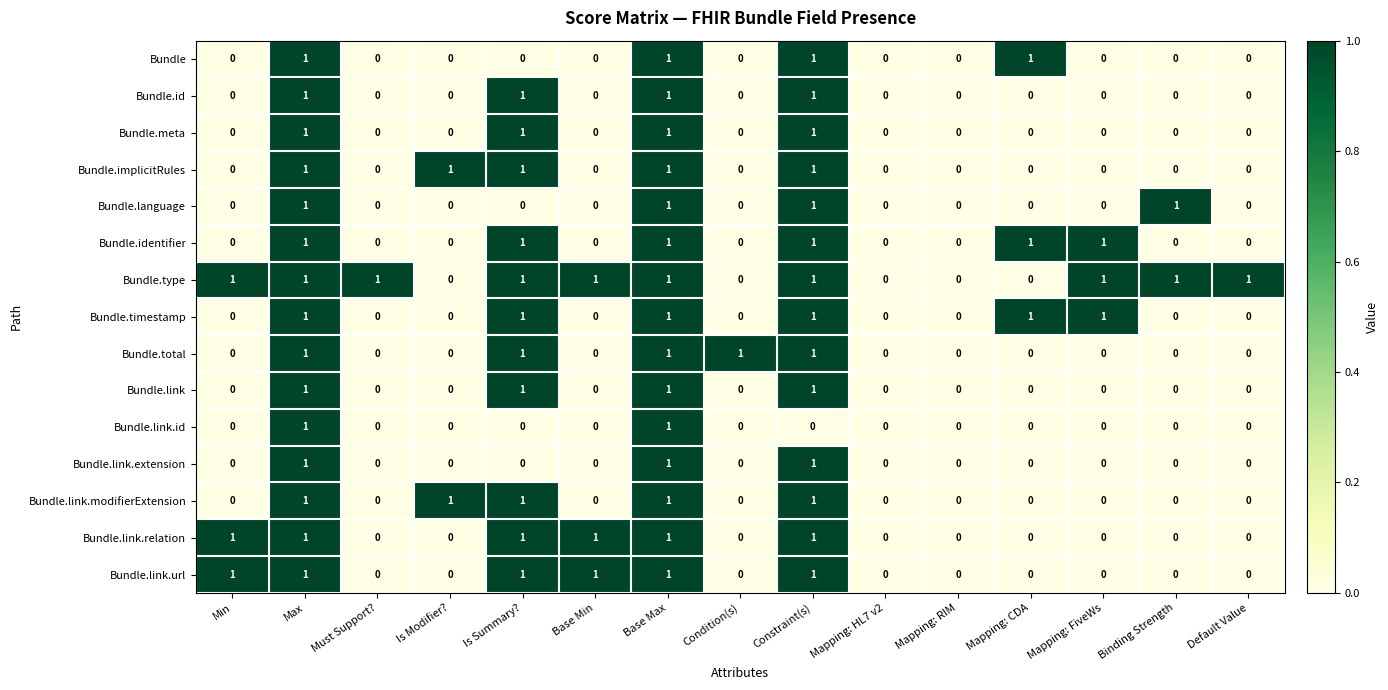

Which series has the largest total across all categories?

Bundle.type